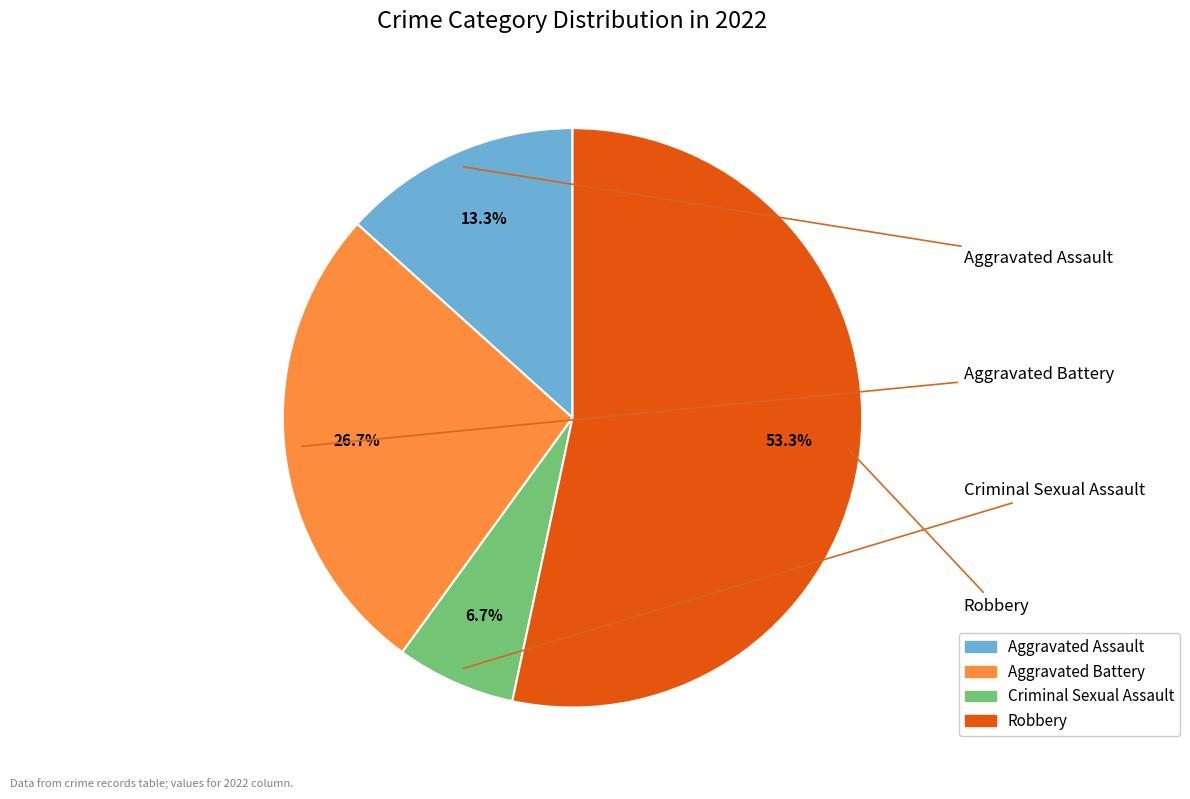

True or false: Robbery accounts for 48% of the total.

False